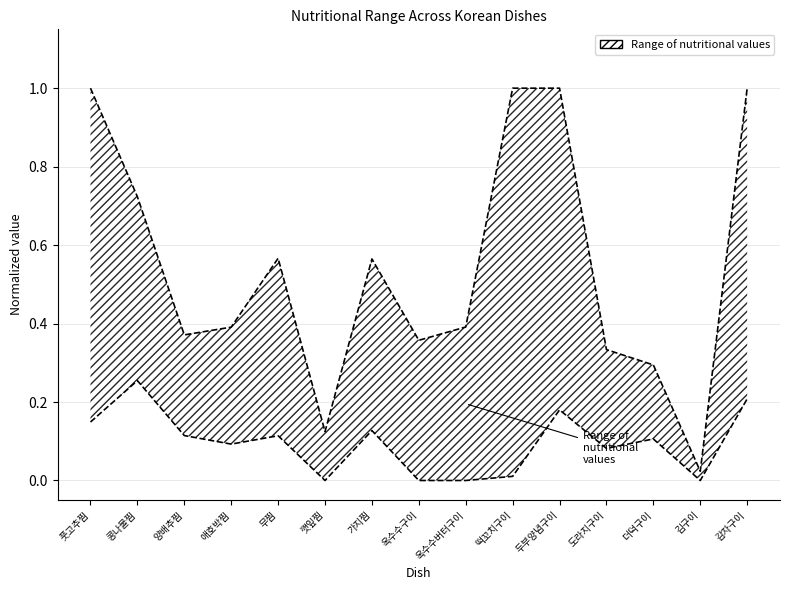

What is the difference between the second highest and minimum values in the Lower bound series?

0.2